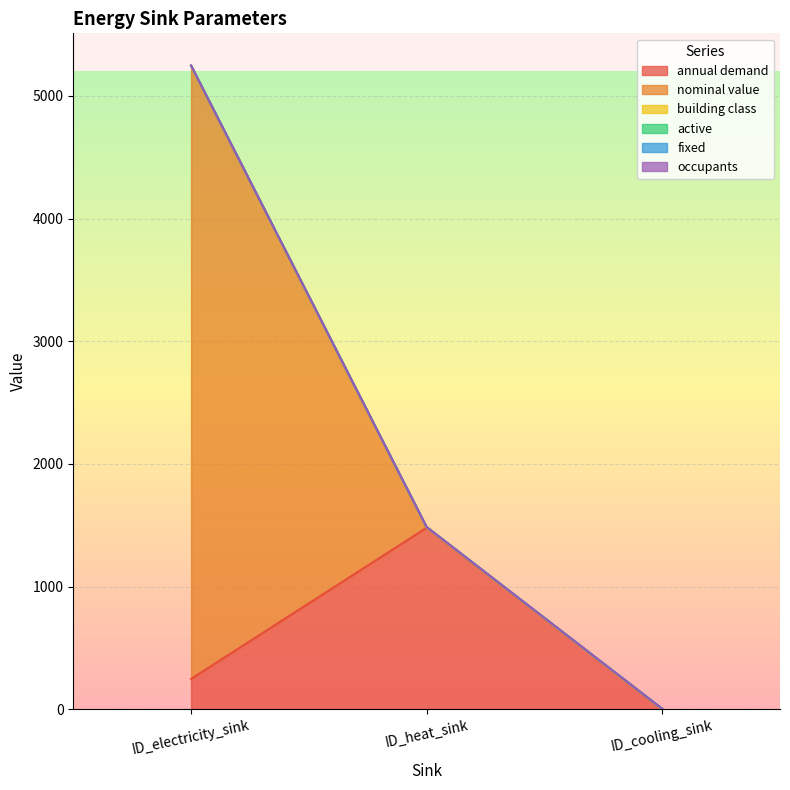

How many values in the nominal value series exceed 1?

1